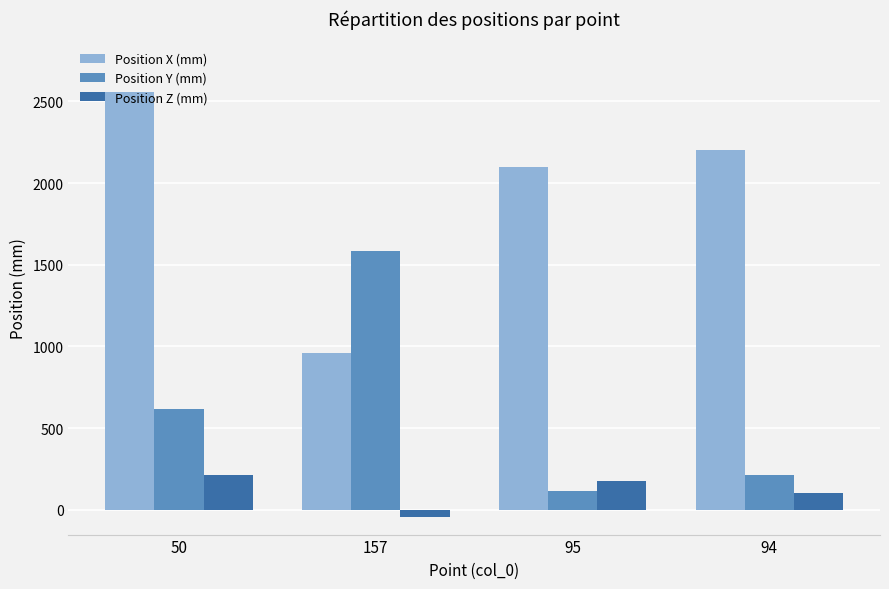

What is the minimum value for Position Y (mm)?

115